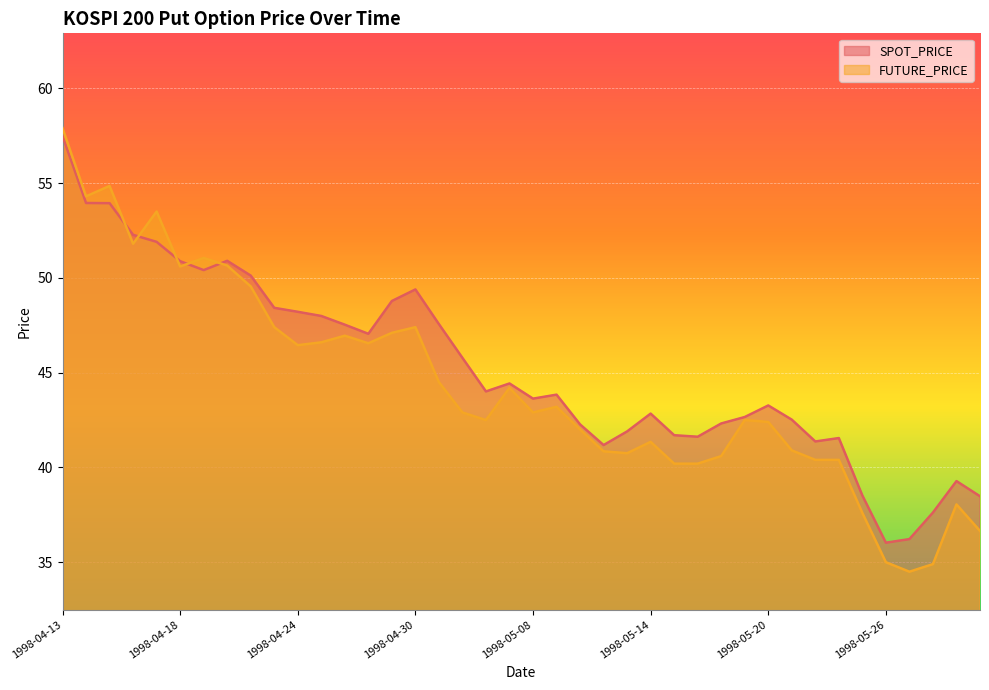

Reading left to right, what are all the values shown in this chart?

SPOT_PRICE: 57.5	54.0	53.9	52.3	51.9	50.9	50.4	50.9	50.1	48.4	48.2	48.0	47.5	47.0	48.8	49.4	47.6	45.8	44.0	44.4	43.6	43.8	42.3	41.2	41.9	42.8	41.7	41.6	42.3	42.7	43.3	42.5	41.4	41.5	38.5	36.0	36.2	37.6	39.3	38.5
FUTURE_PRICE: 57.9	54.3	54.9	51.8	53.5	50.6	51.0	50.6	49.5	47.4	46.5	46.6	47.0	46.5	47.1	47.4	44.5	42.9	42.5	44.2	42.9	43.2	42.0	40.9	40.8	41.4	40.2	40.2	40.6	42.5	42.4	40.9	40.4	40.4	37.6	35.0	34.5	34.9	38.0	36.6